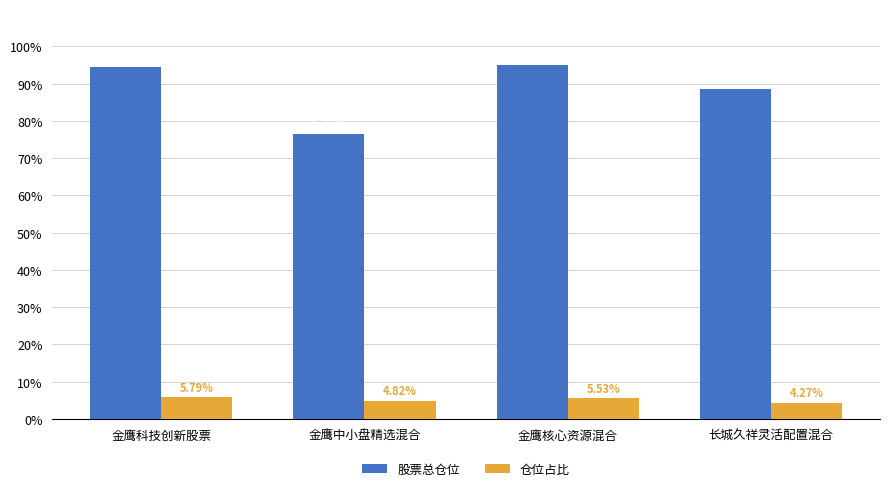

How many 仓位占比 values are between 4 and 5?

2